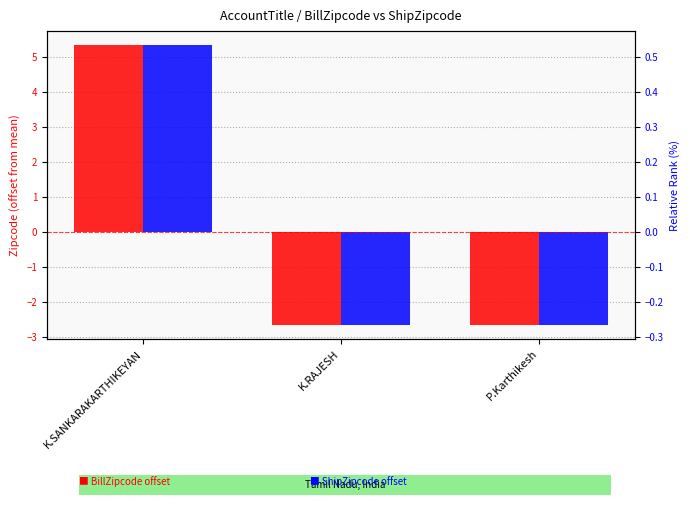

What position from the right is K.RAJESH?

2